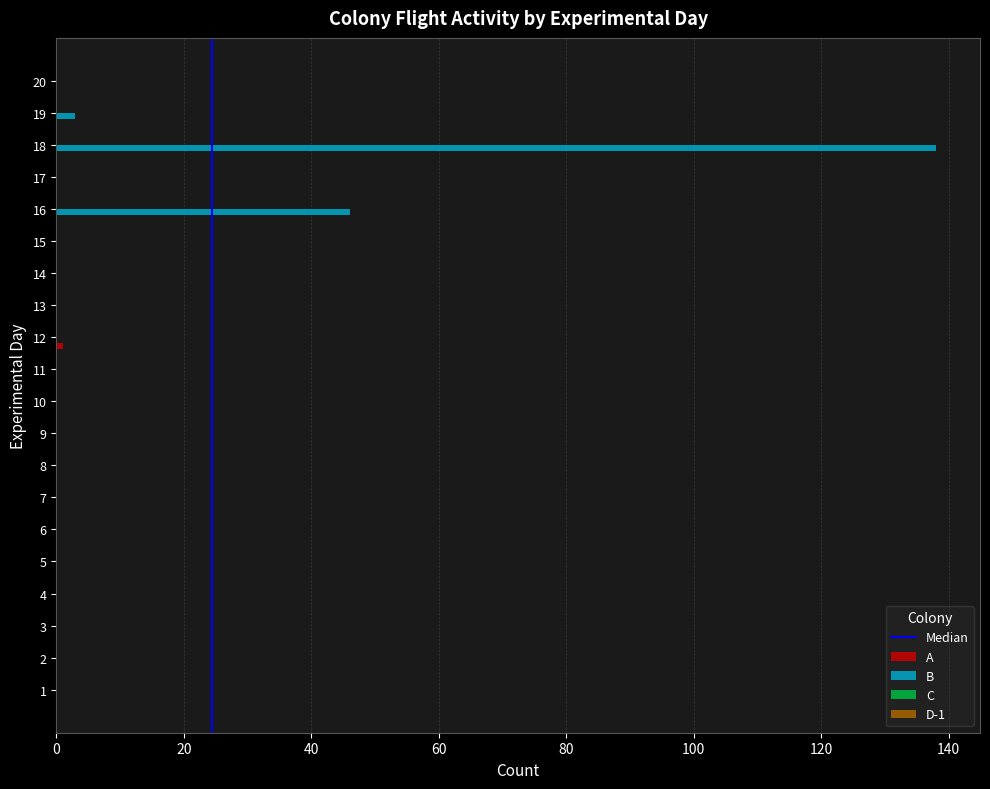

How many categories are shown in the chart?

20